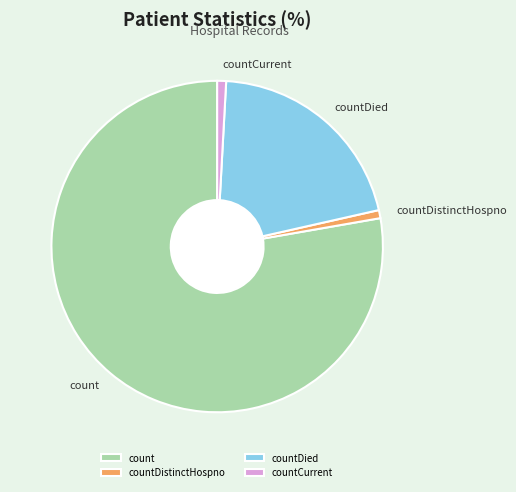

Which slice represents more than half of the pie?

count